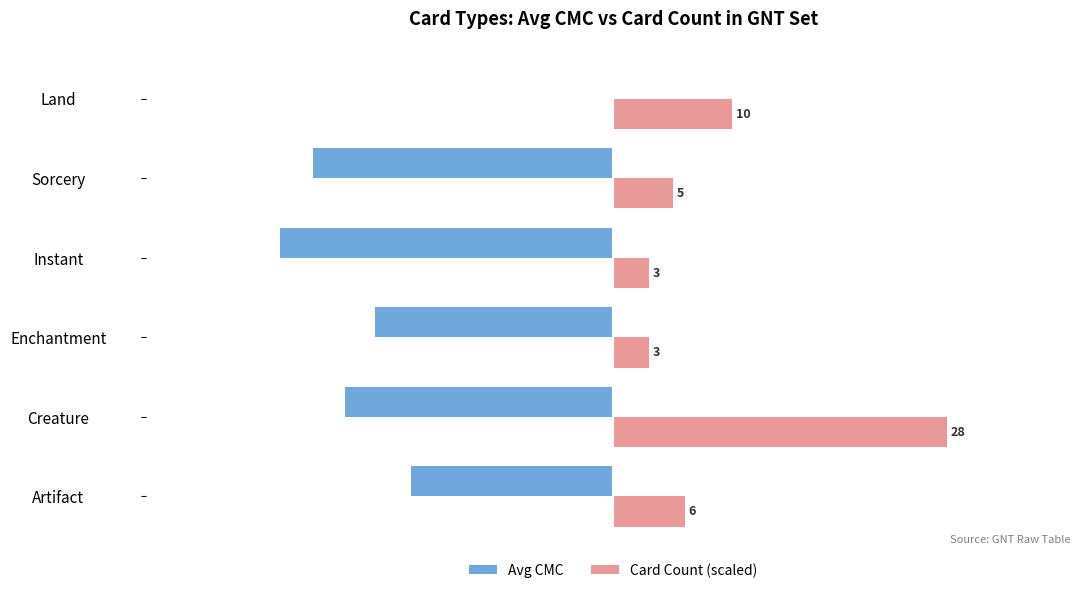

What are all the series names shown in the legend?

Avg CMC, Card Count (scaled)